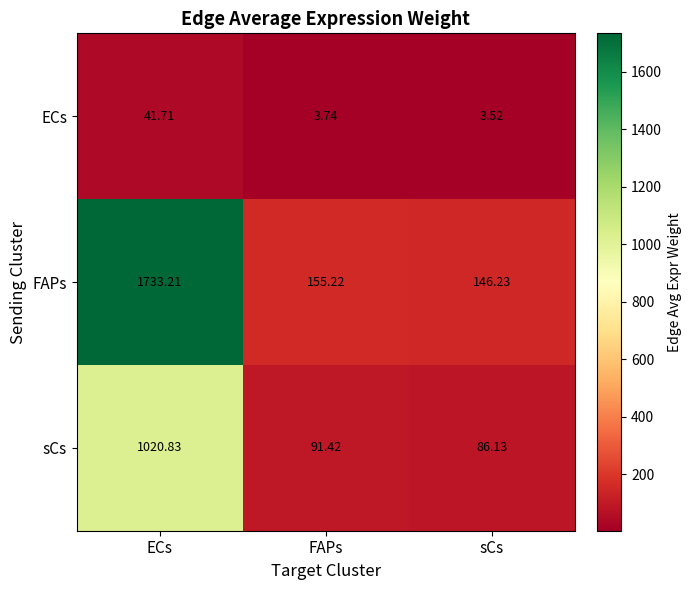

Which series has the largest total across all categories?

FAPs